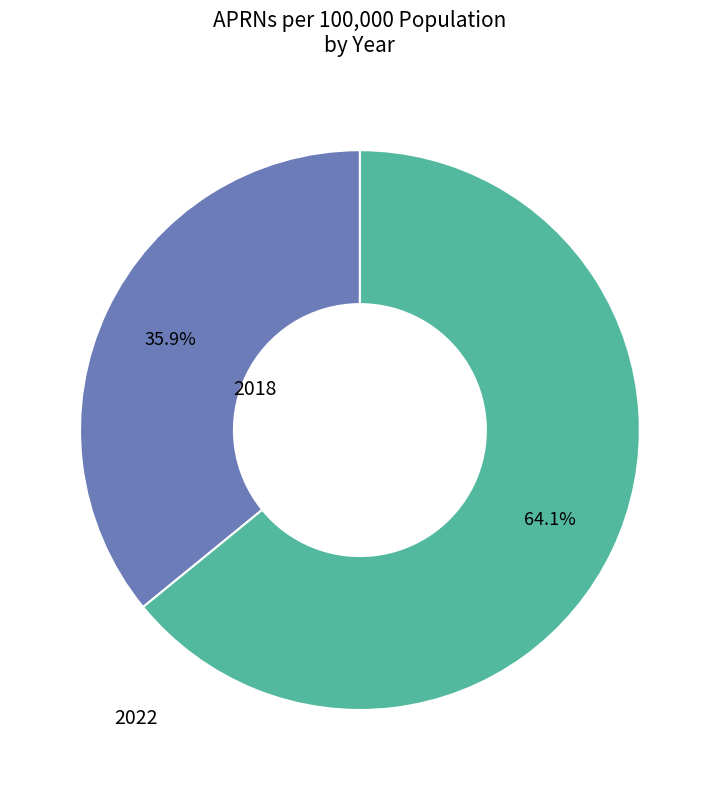

To the nearest percent, what is the average slice percentage?

50%